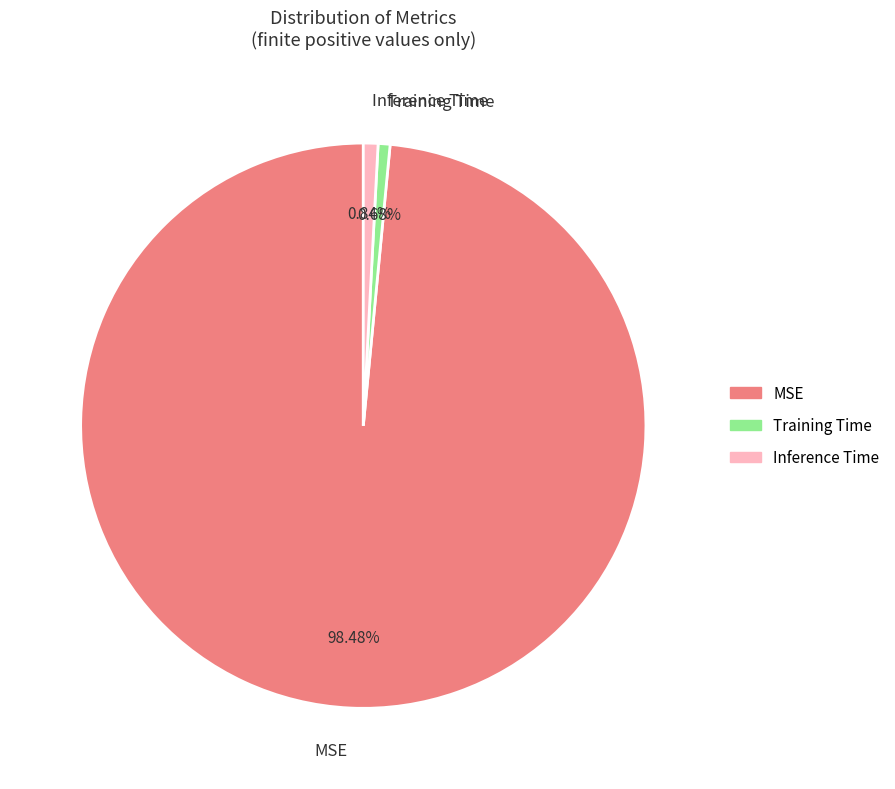

Count the number of slices in the pie.

3